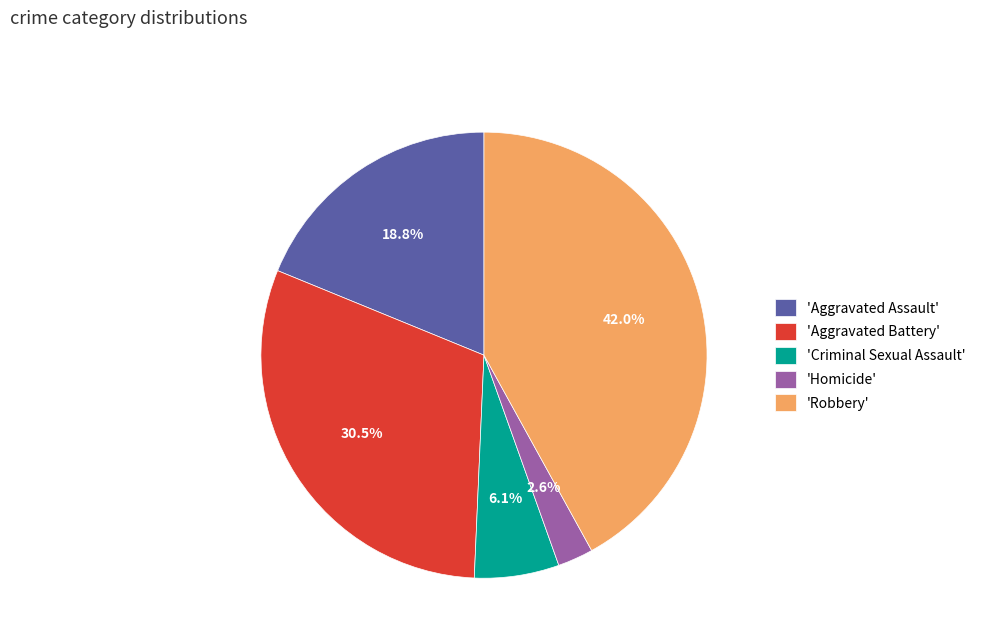

Does any single category account for the majority?

No